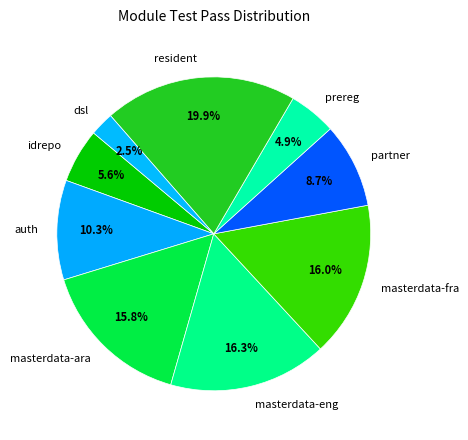

To the nearest percent, what is the average slice percentage?

11%